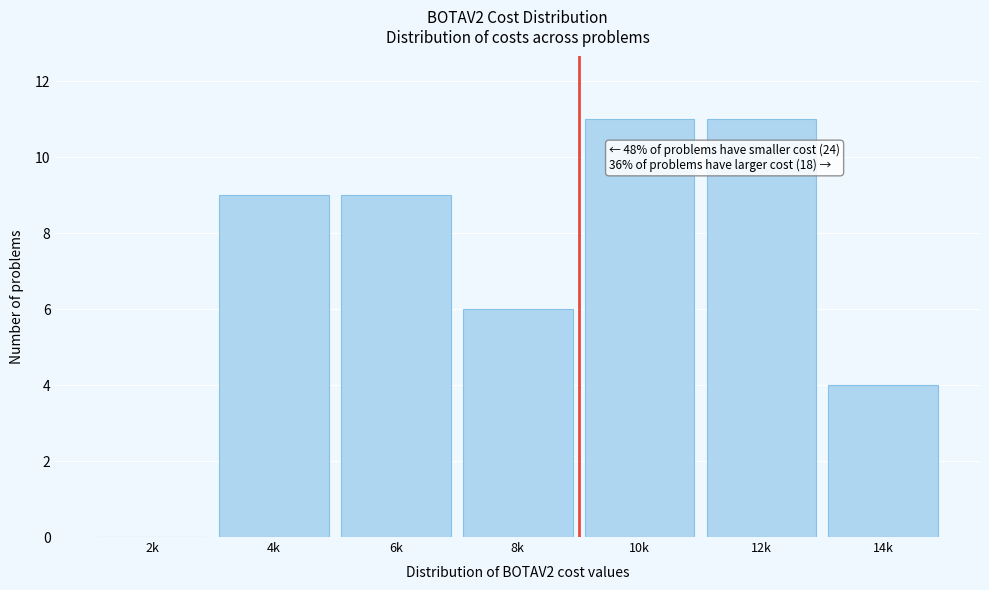

Reading right to left, what are all the values shown in this chart?

14k=4	12k=11	10k=11	8k=6	6k=9	4k=9	2k=0